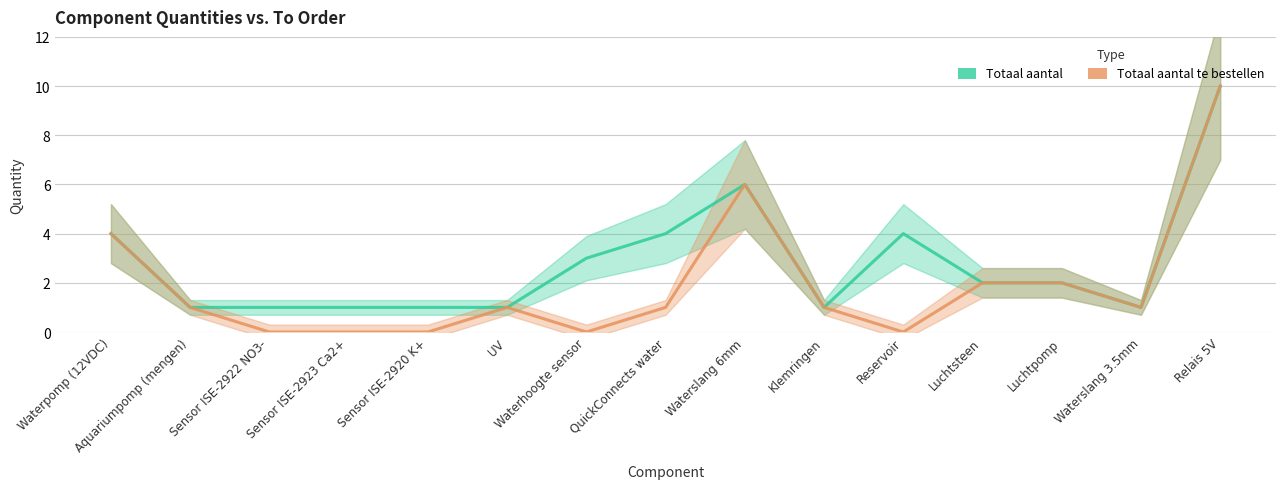

Which category has the lowest value in the Totaal aantal series?

Aquariumpomp (mengen)